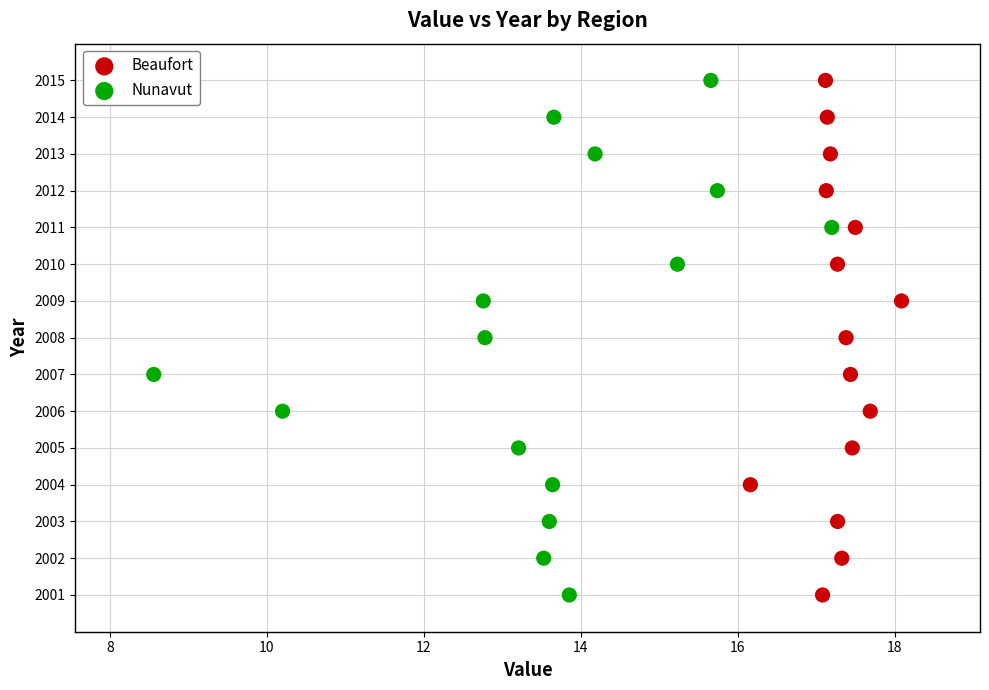

What are all the series names shown in the legend?

Beaufort, Nunavut